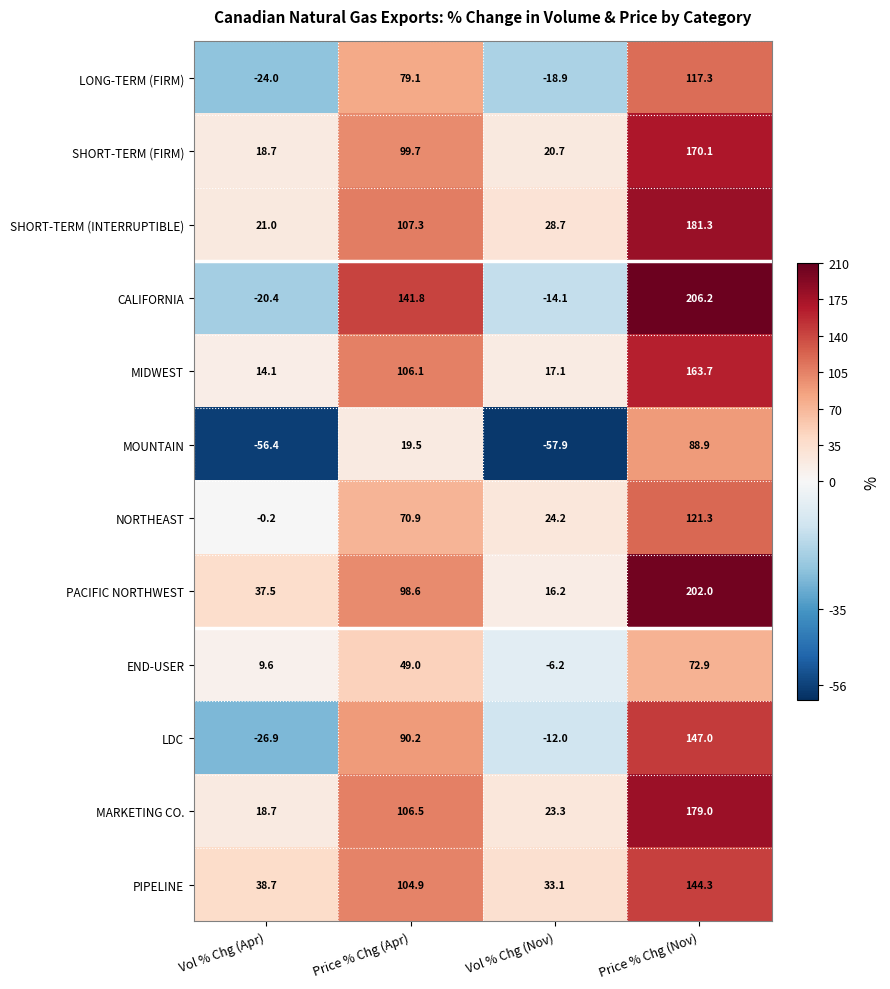

Where does the MIDWEST series first go above 106?

Price % Chg (Apr)